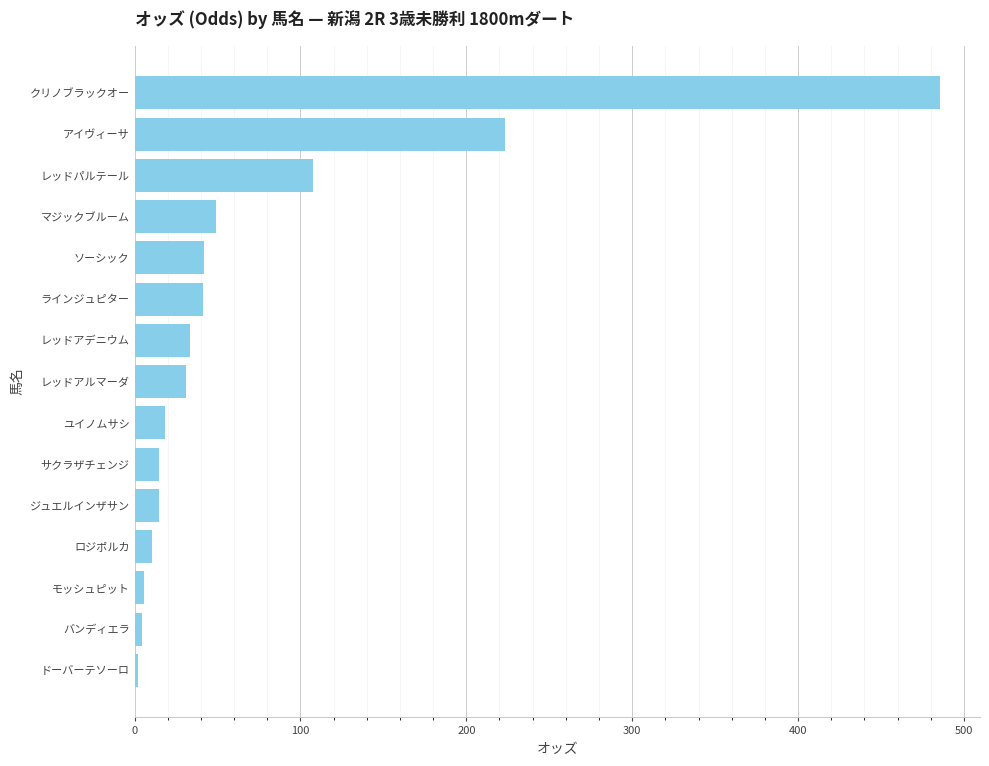

What is the maximum value shown in the chart?

485.4